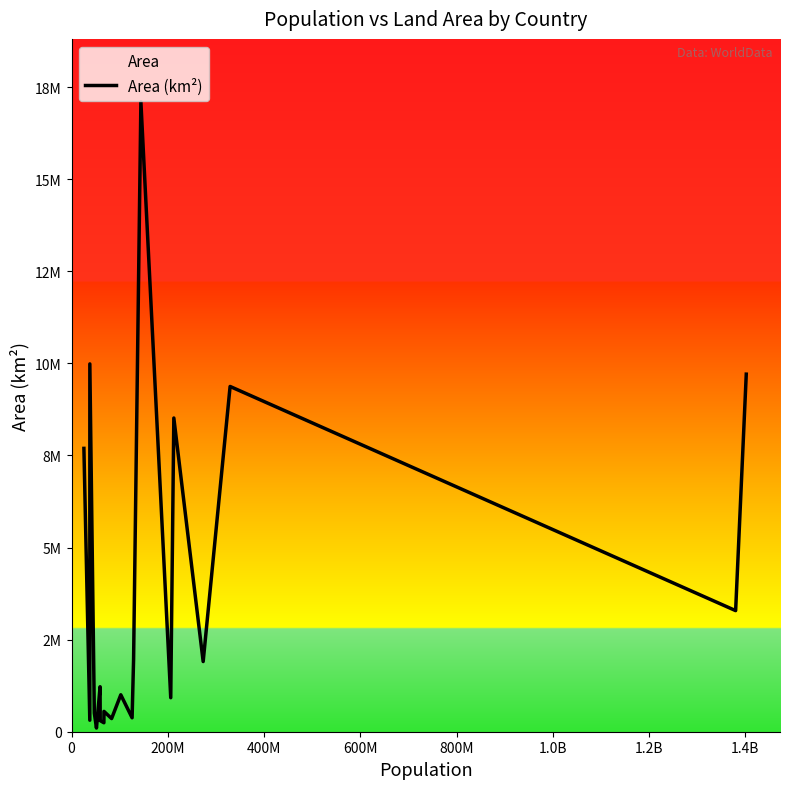

What is the label of the 15th point from the left?

14